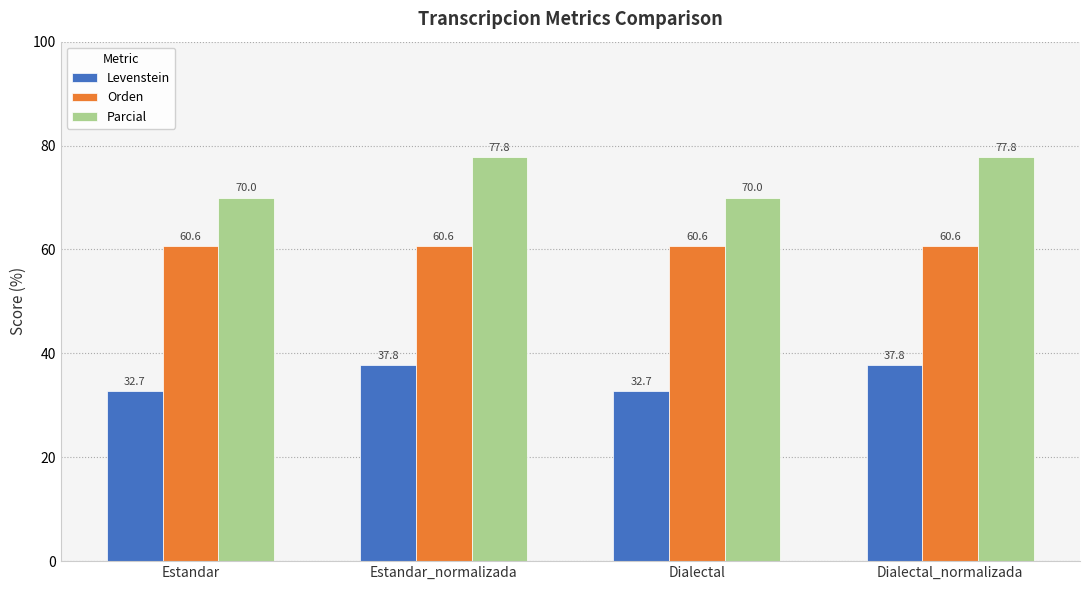

What is the total value across all series at Dialectal_normalizada?

176.2